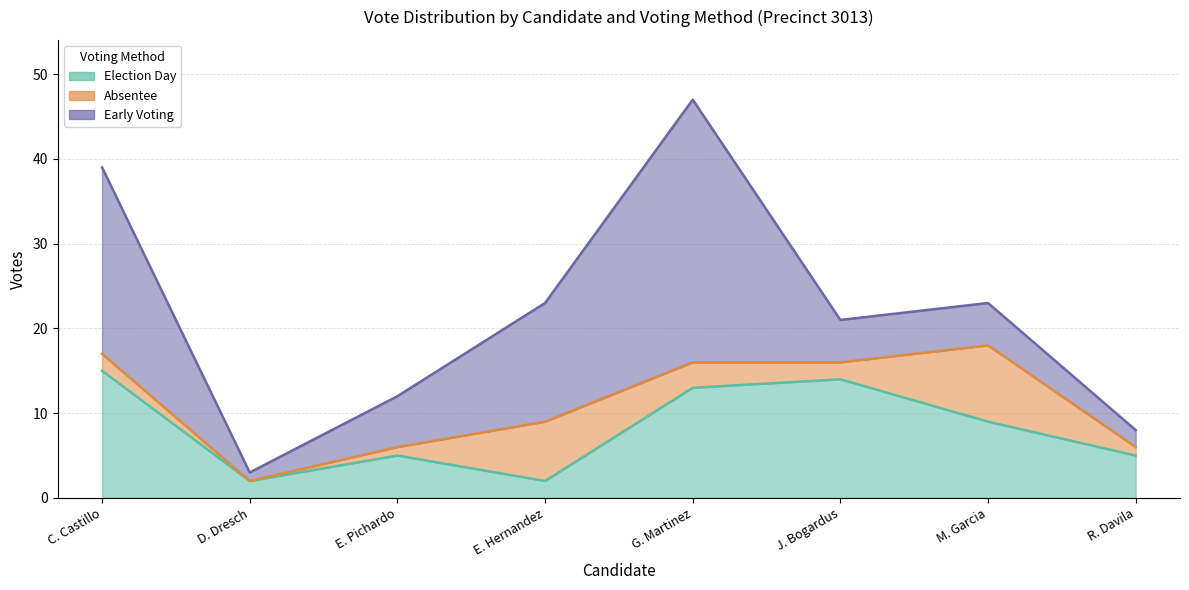

True or false: absentee has a value of 2 at Christine Chris Castillo.

True